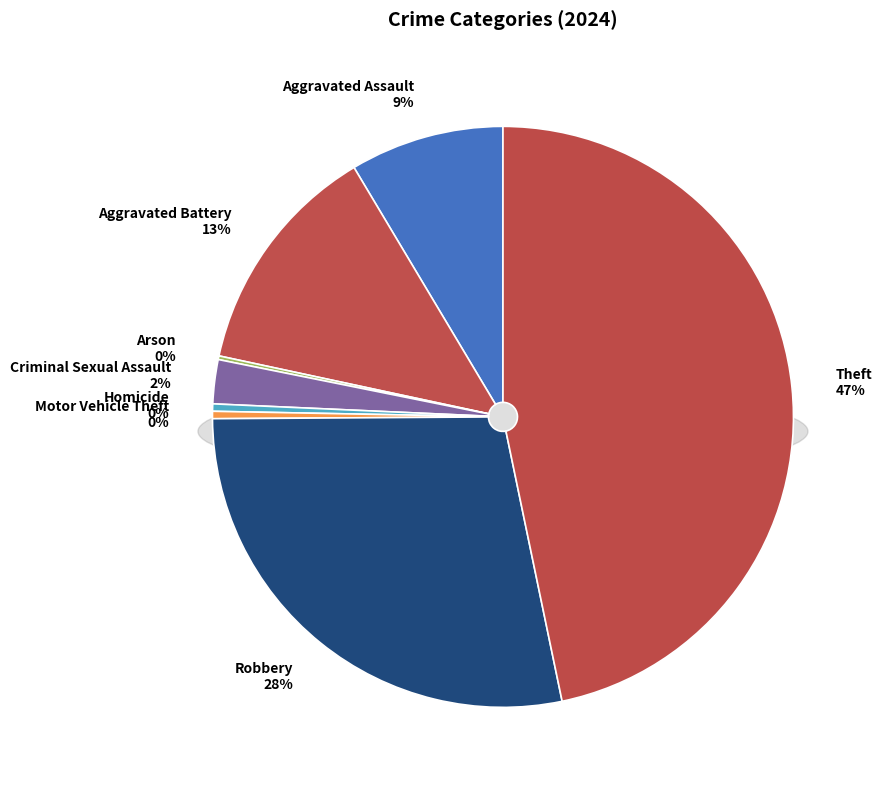

To the nearest percent, what is the difference between the largest and smallest slice percentages?

47%